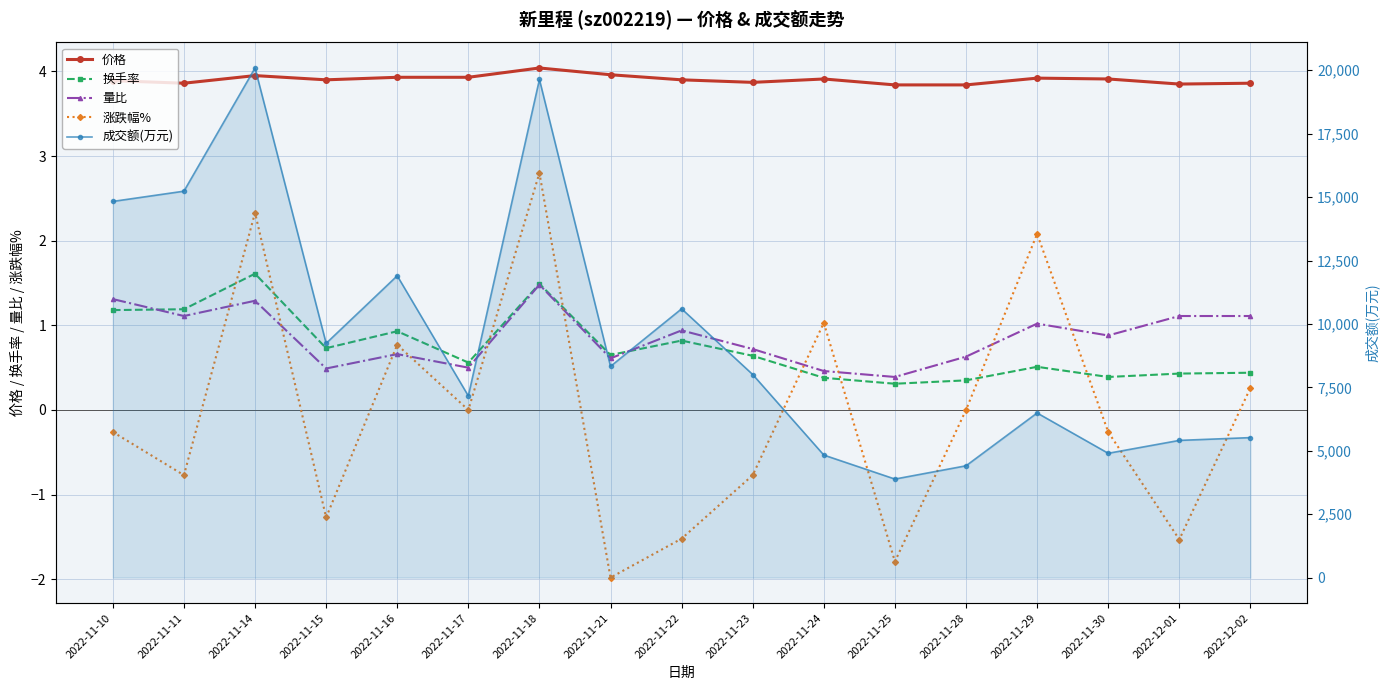

How many data points does each series have?

17